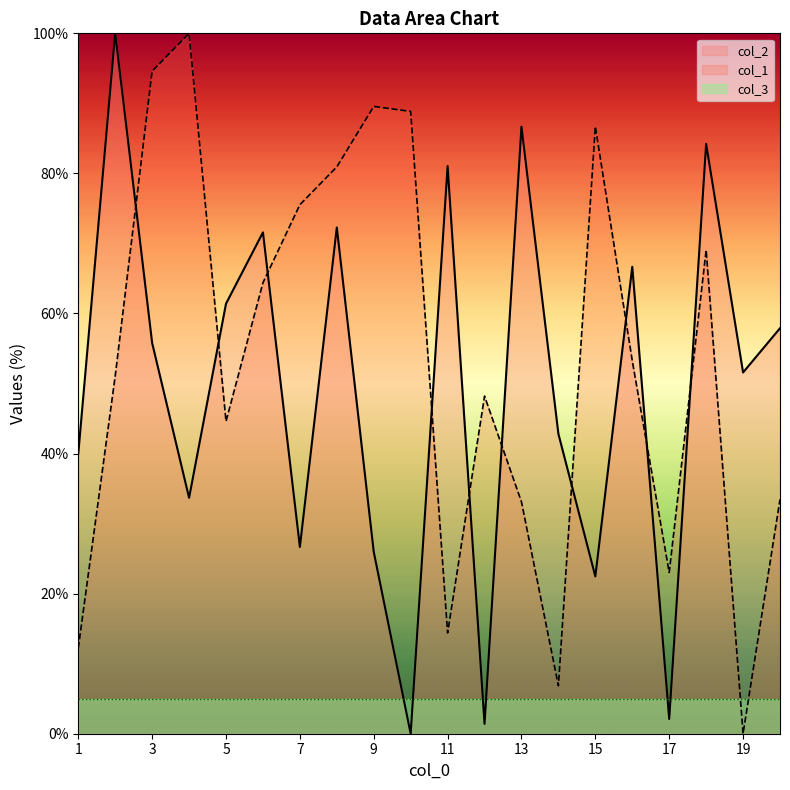

The value of col_2 at 16 is 104.7. True or false?

False